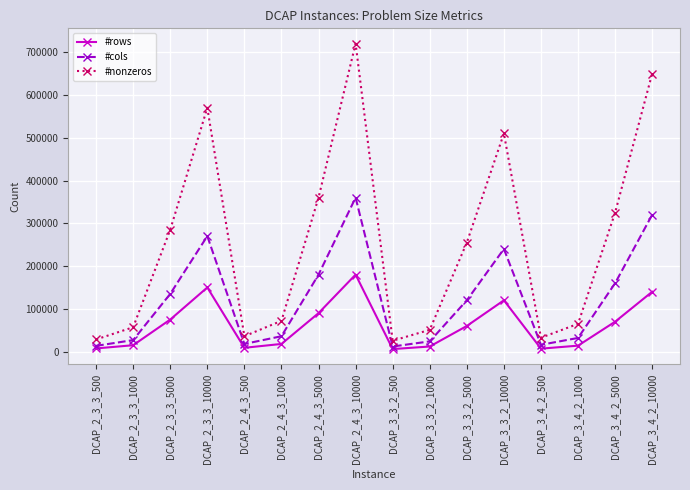

At which label is #rows closest to 93006?

DCAP_2_4_3_5000